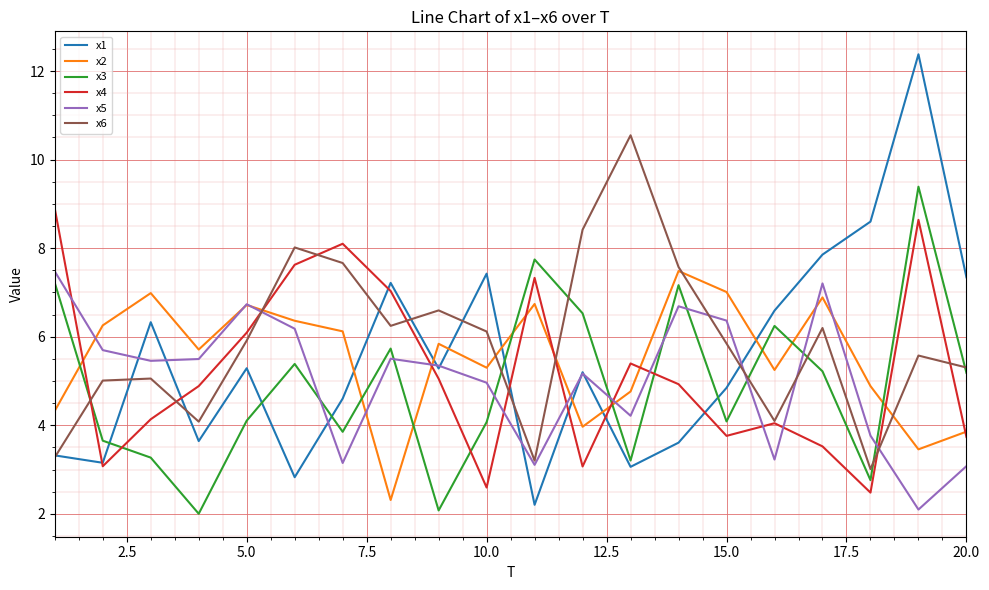

What is the lowest value of the x5 series?

2.1